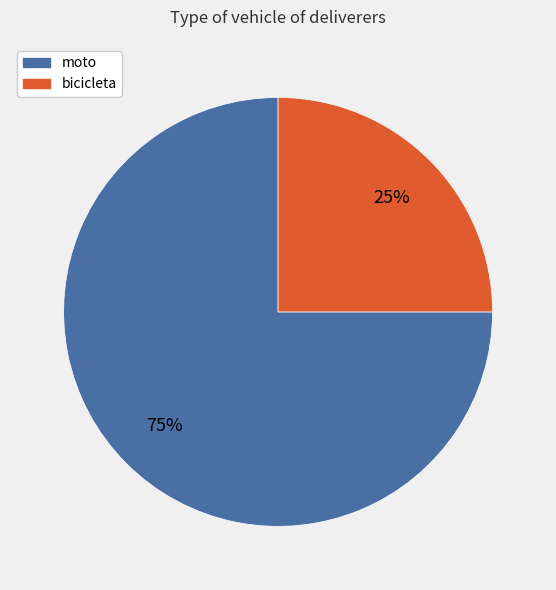

How many slices are in this pie chart?

2